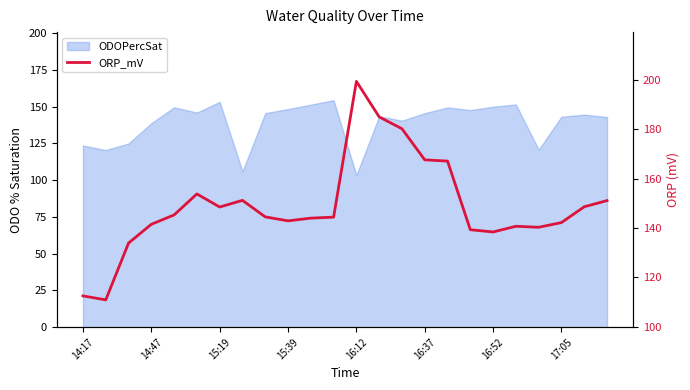

Count the number of values greater than 144.

13